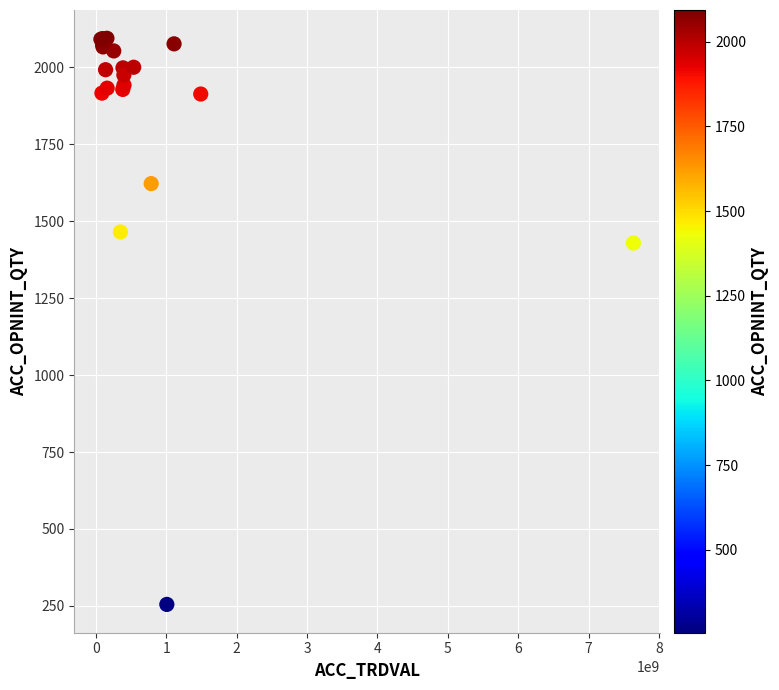

What Y value in the scatter plot is closest to 1174?

1429